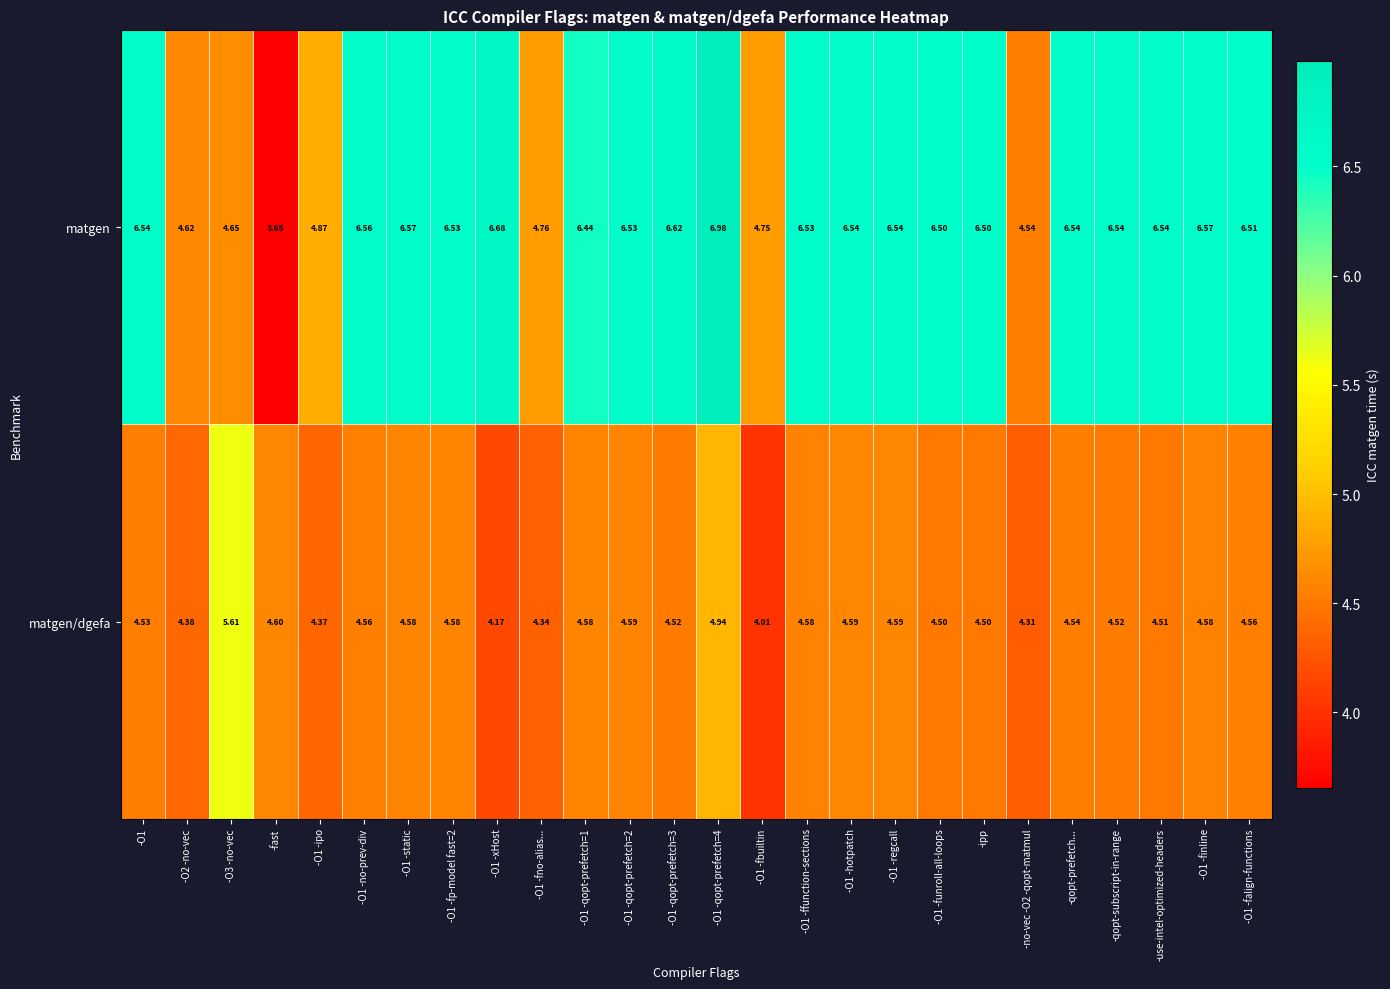

At which category does the chart reach its peak across all series?

-O1 -qopt-prefetch=4